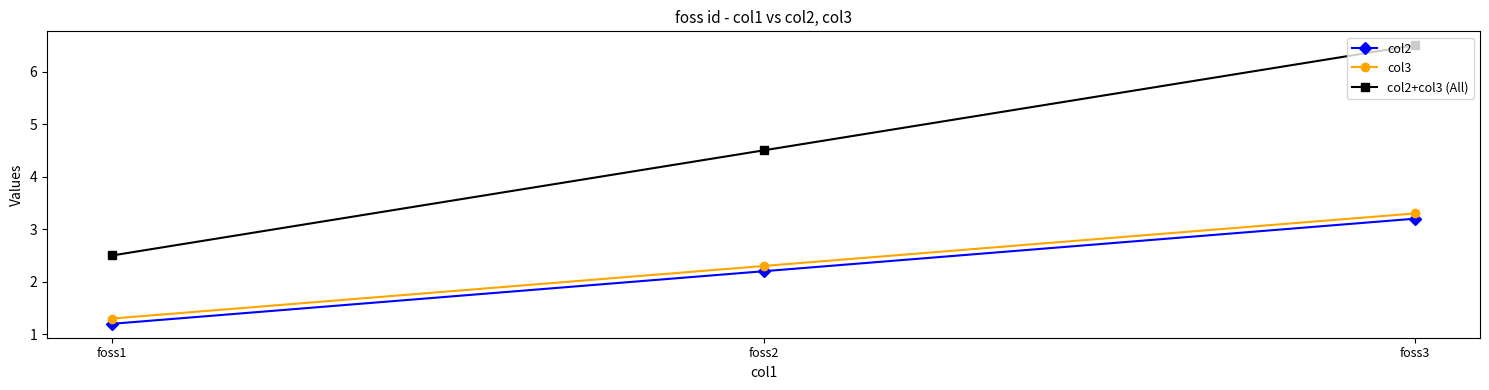

At foss2, list the series in order from smallest to largest.

col2, col3, col2+col3 (All)